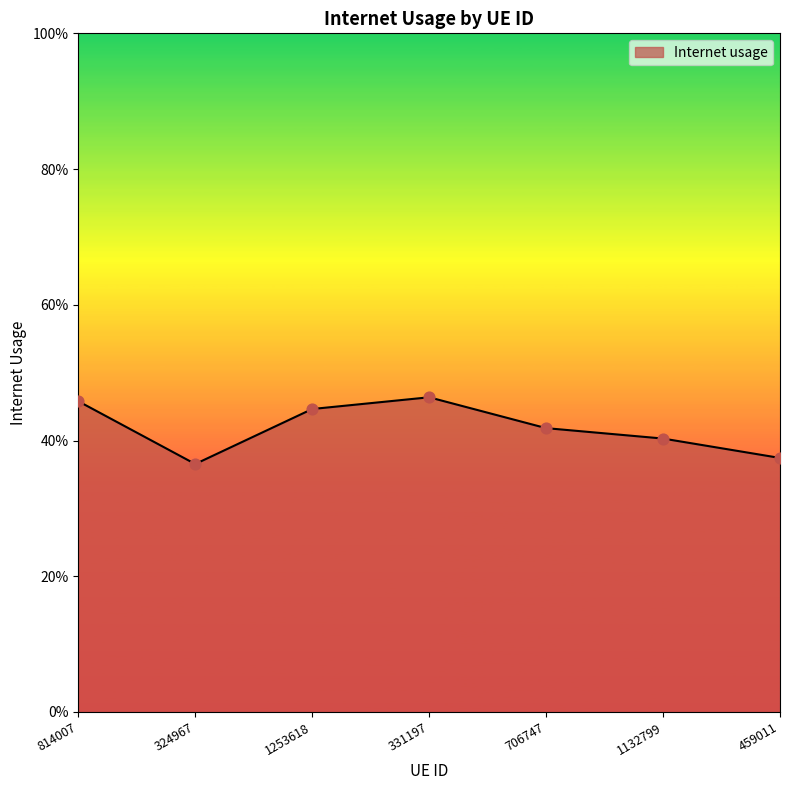

Between 706747 and 1253618, which is larger?

1253618